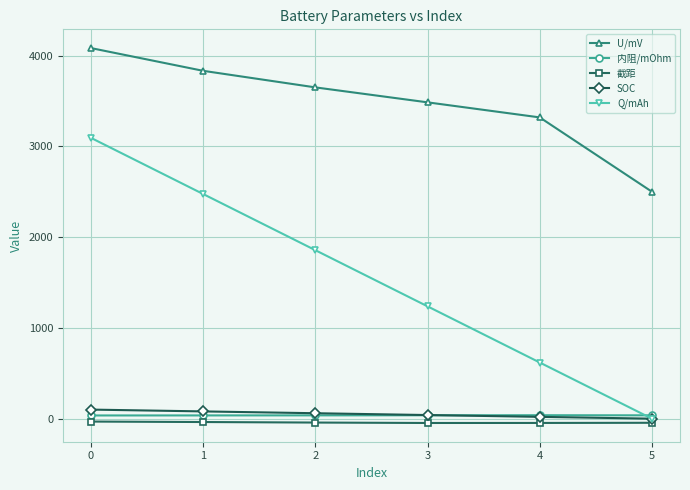

What is the difference between the second highest and minimum values in the Q/mAh series?

2474.7